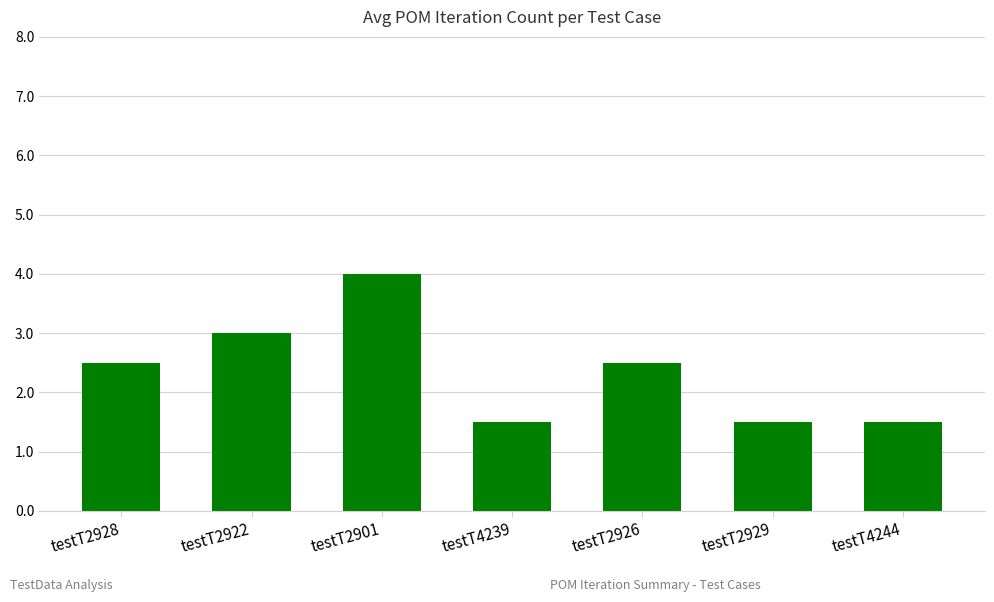

What is the label of the 4th bar from the right?

testT4239